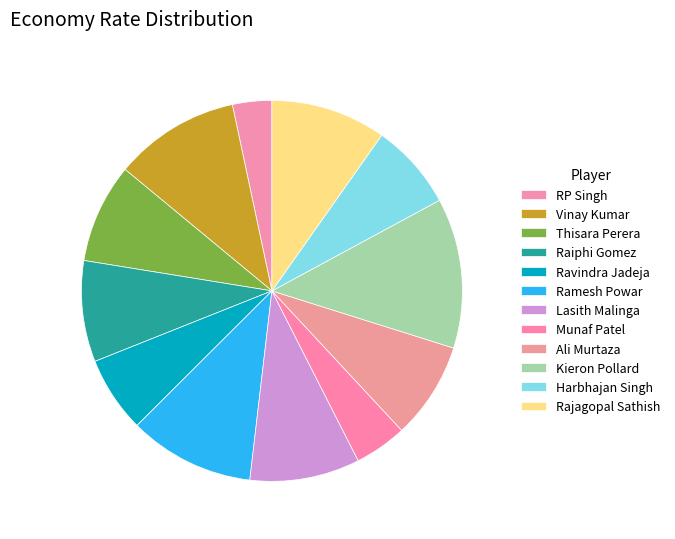

What percentage is the Munaf Patel slice, to the nearest percent?

4%